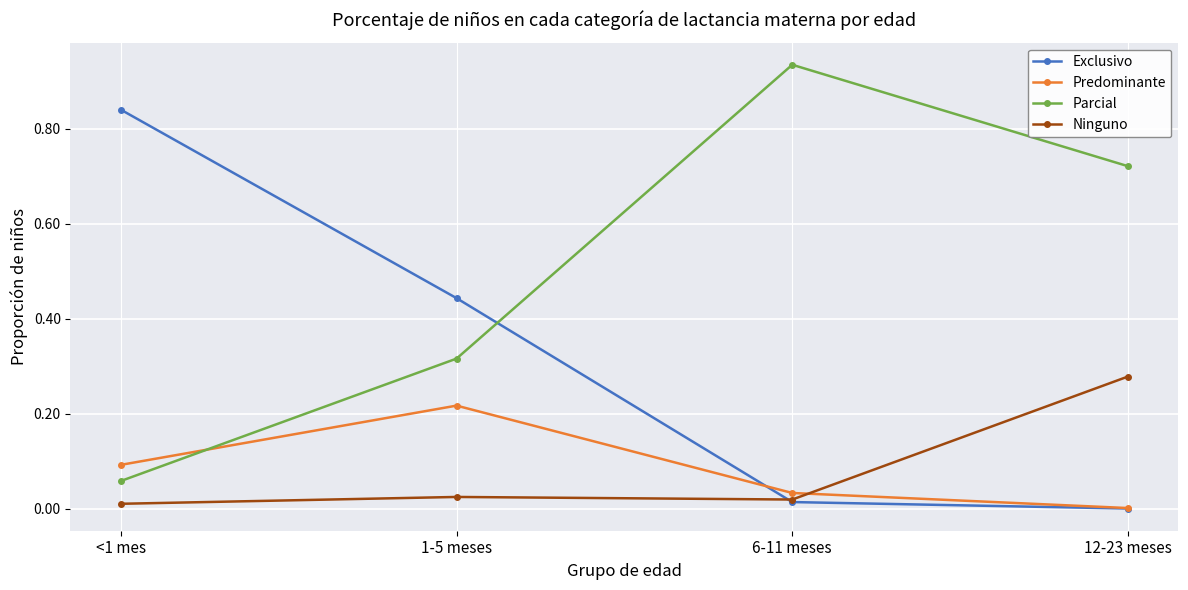

Is the value of Ninguno at 1-5 meses greater than the value of Exclusivo at <1 mes?

No